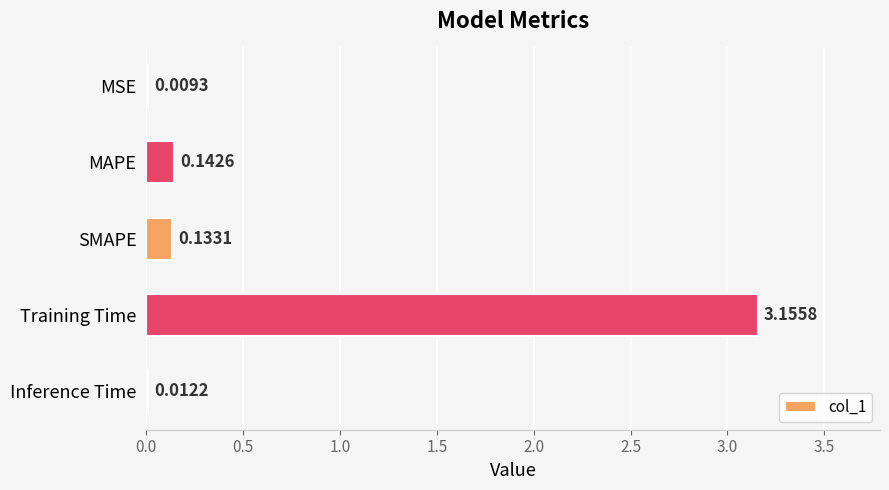

What is the sum of the values at Training Time and SMAPE?

3.3